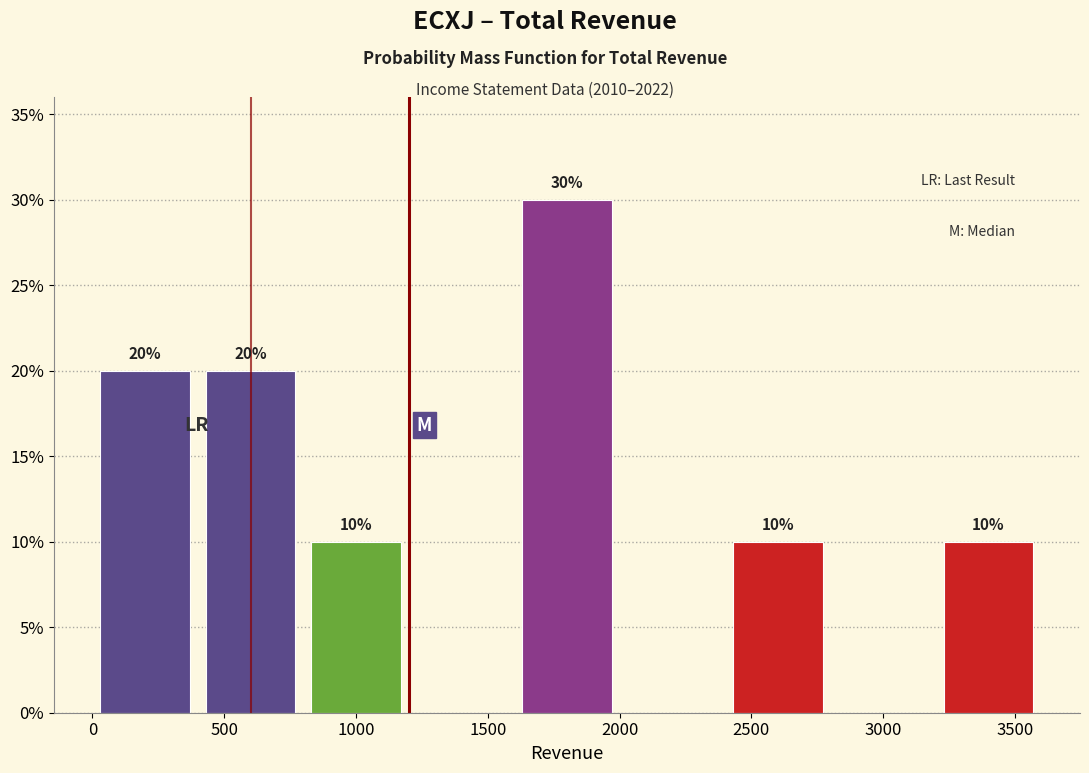

Over which range of the x-axis is the bar tallest?

1600 to 2000